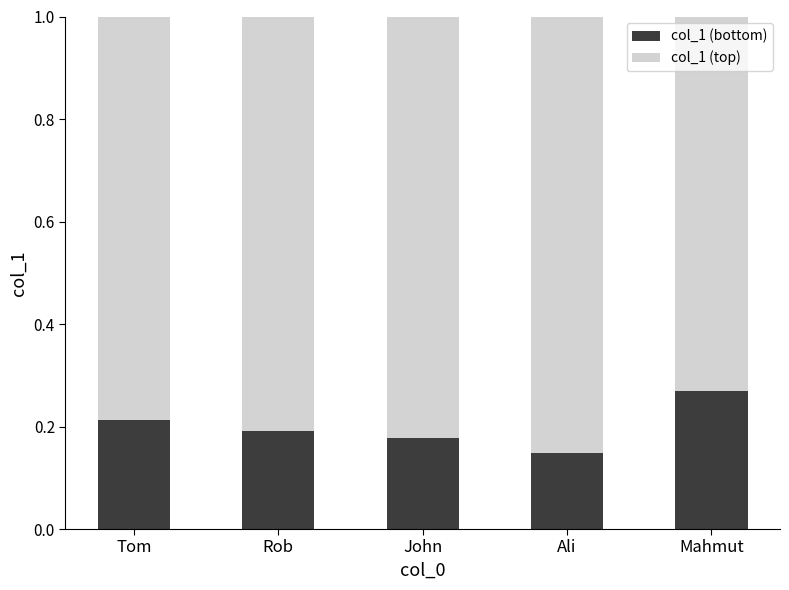

Count the col_1 (bottom) values in the range 0 to 1.

5